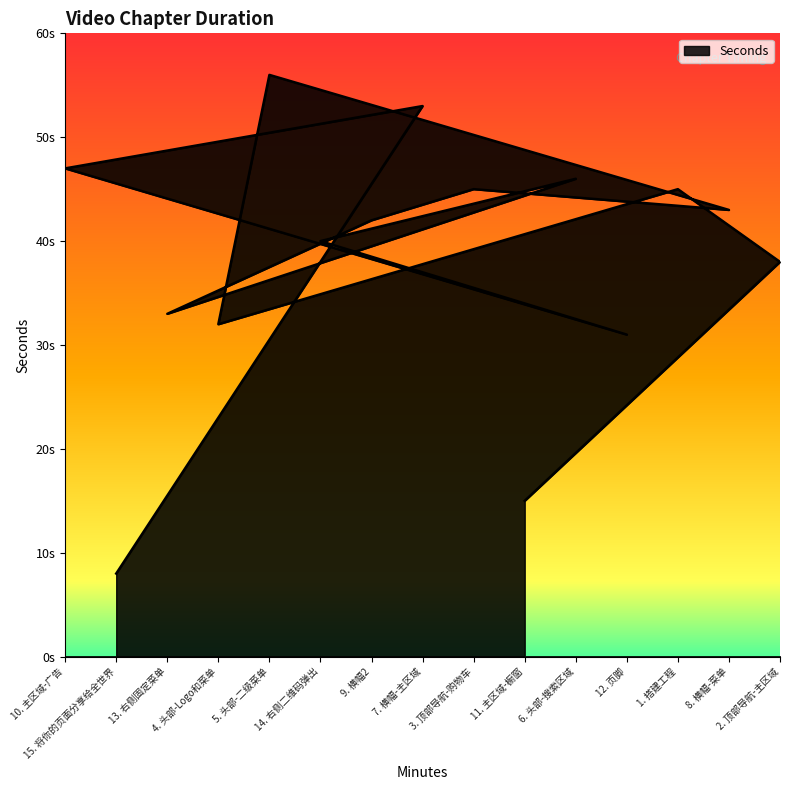

The chart shows a value of 73 at 11. 主区域-橱窗. True or false?

False